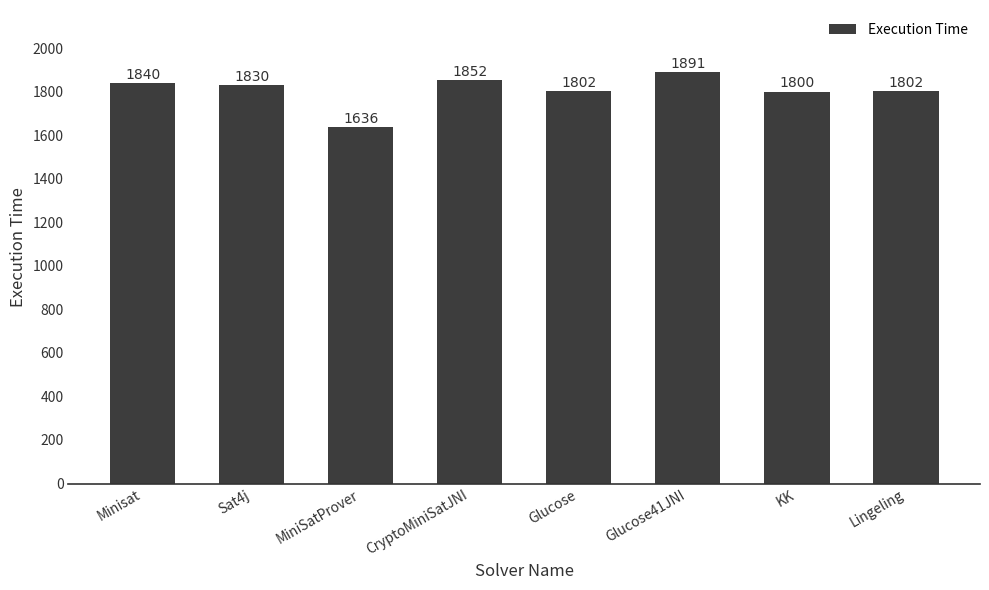

What is the maximum value shown in the chart?

1891